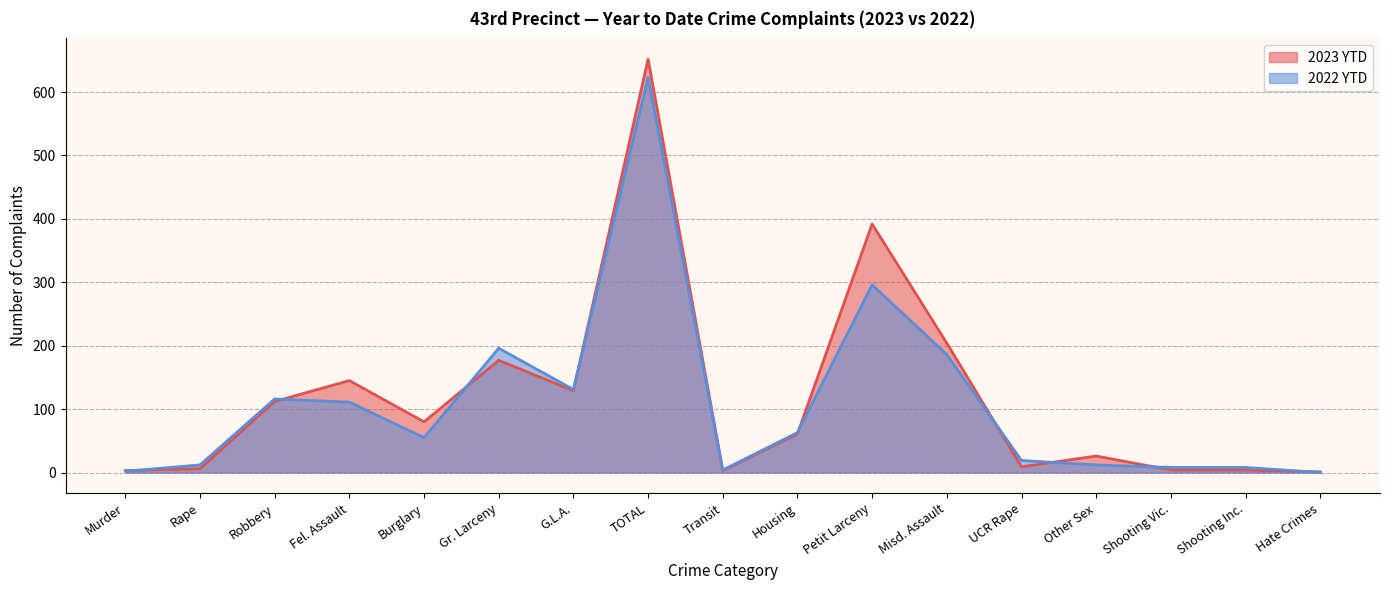

Rank the series by their average value, from lowest to highest.

2022 YTD, 2023 YTD